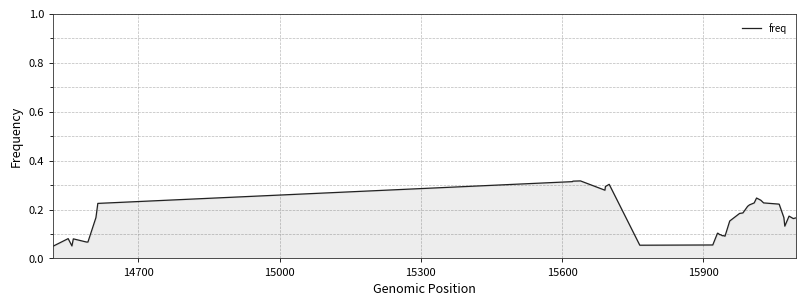

How many lines are shown in the chart?

1